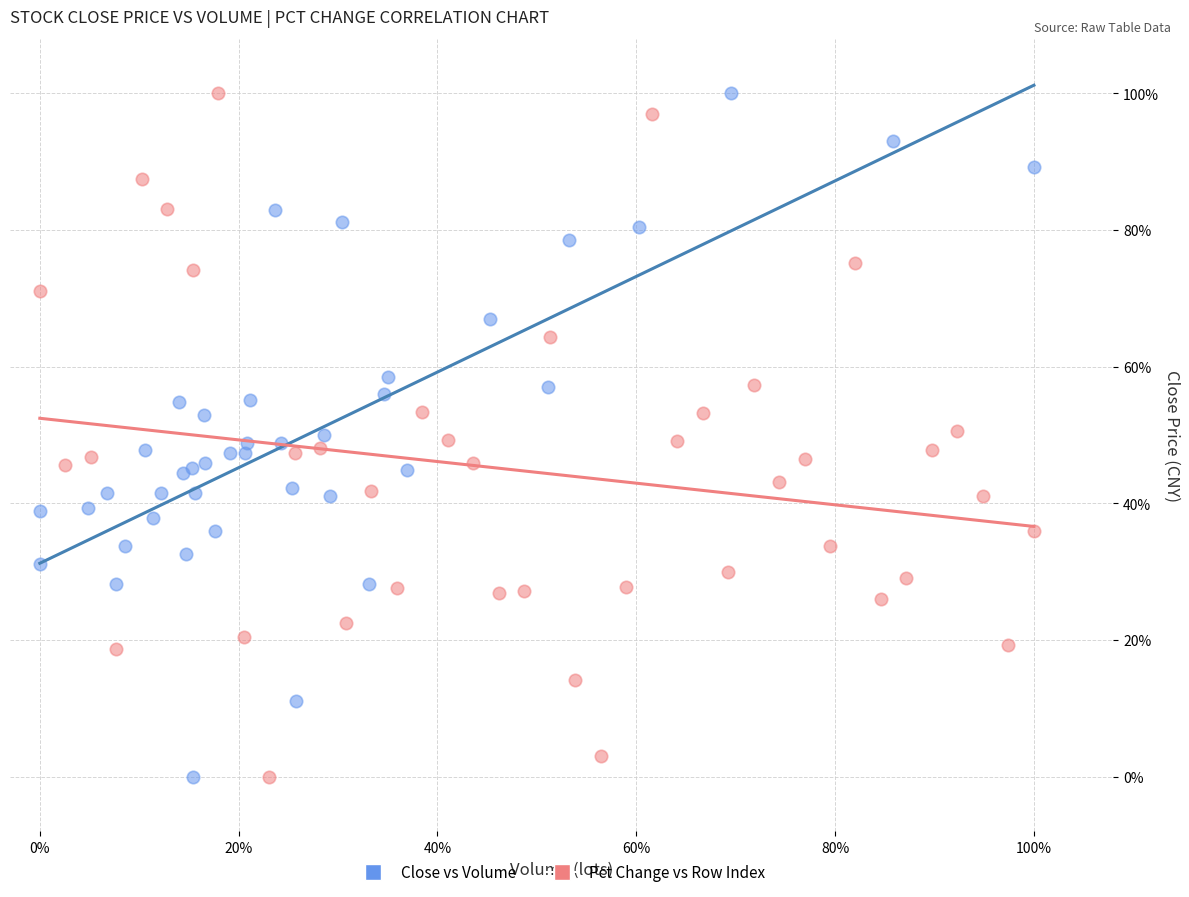

What are all the series names shown in the legend?

Close vs Volume, Pct Change vs Row Index